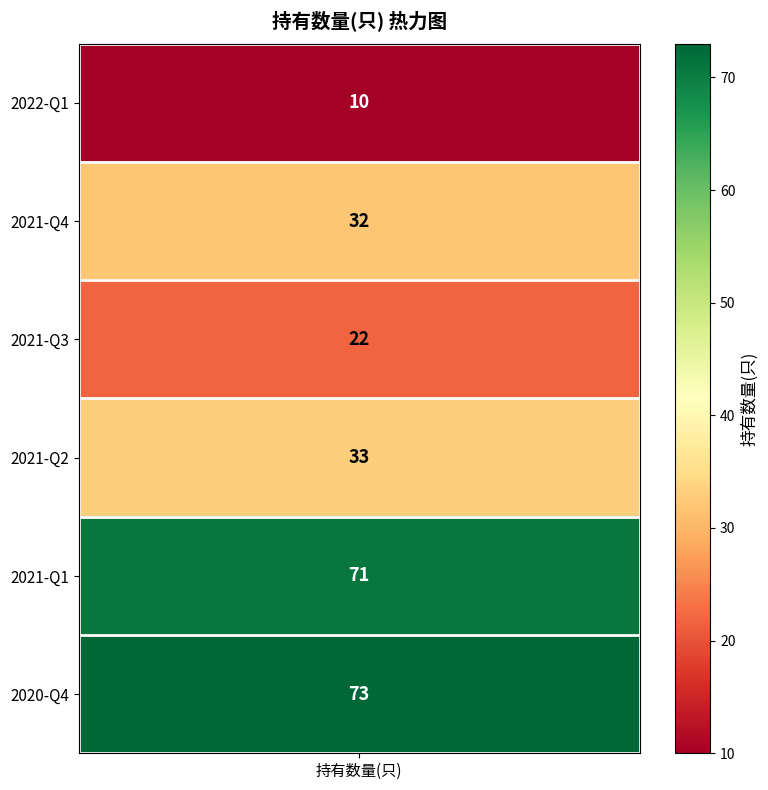

How many data points are less than 33?

3